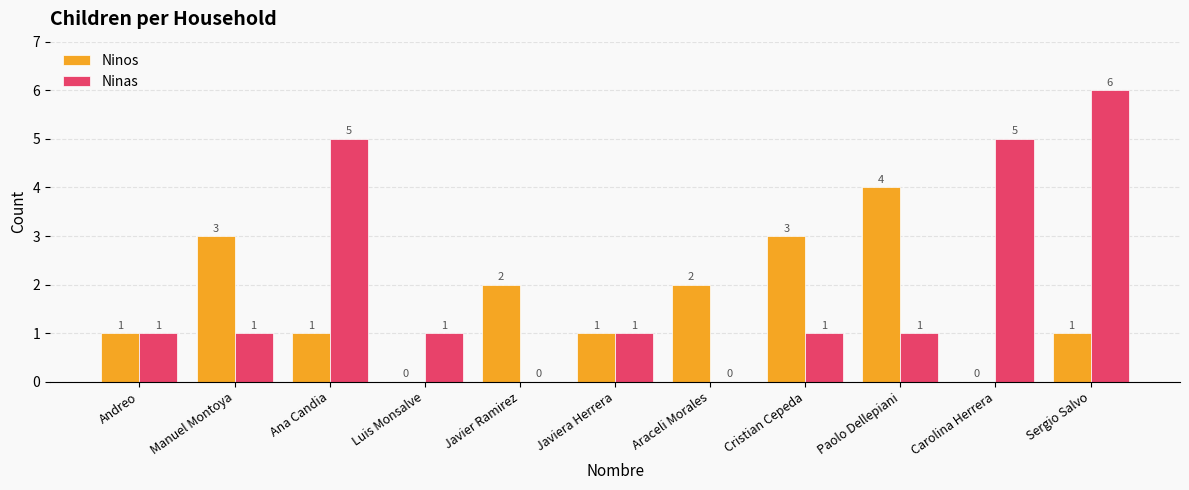

How many Ninos values are between 1 and 3?

8